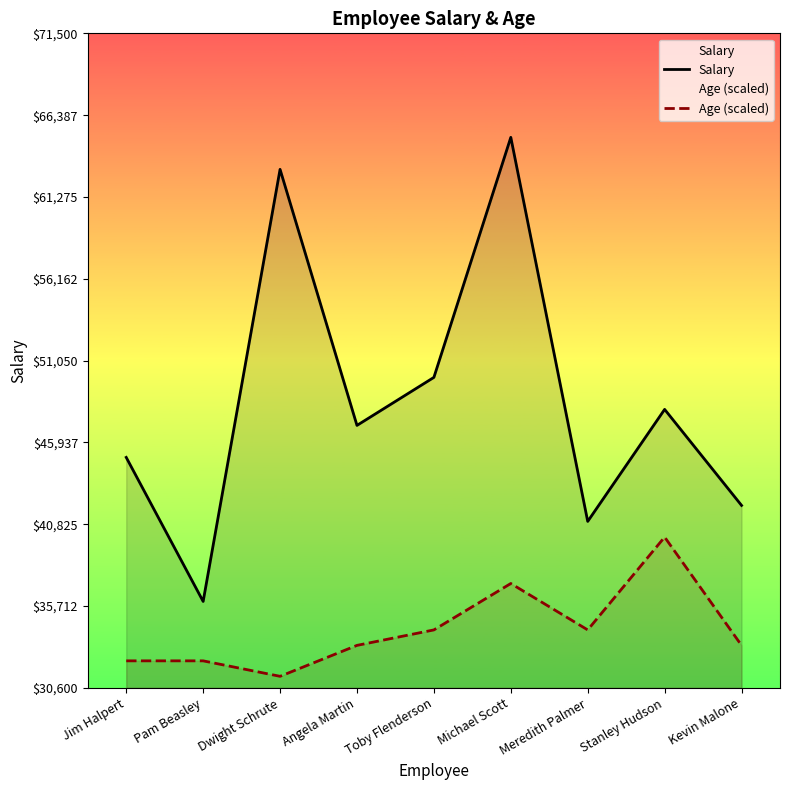

What is the label of the 9th point from the left?

Kevin Malone